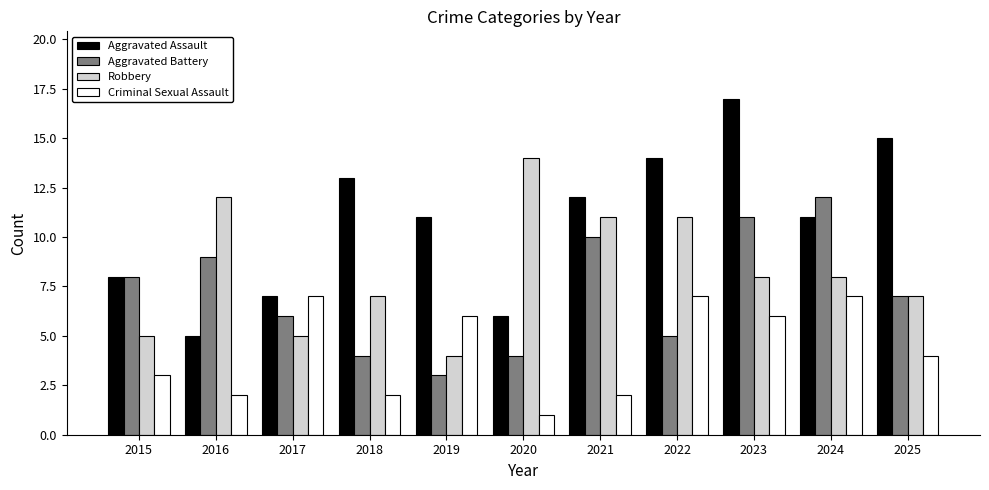

Does the chart contain any negative values?

No